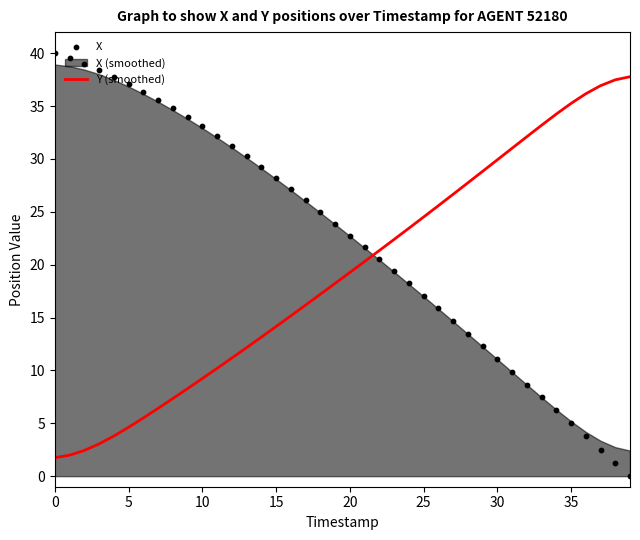

Which series has the largest total across all categories?

X